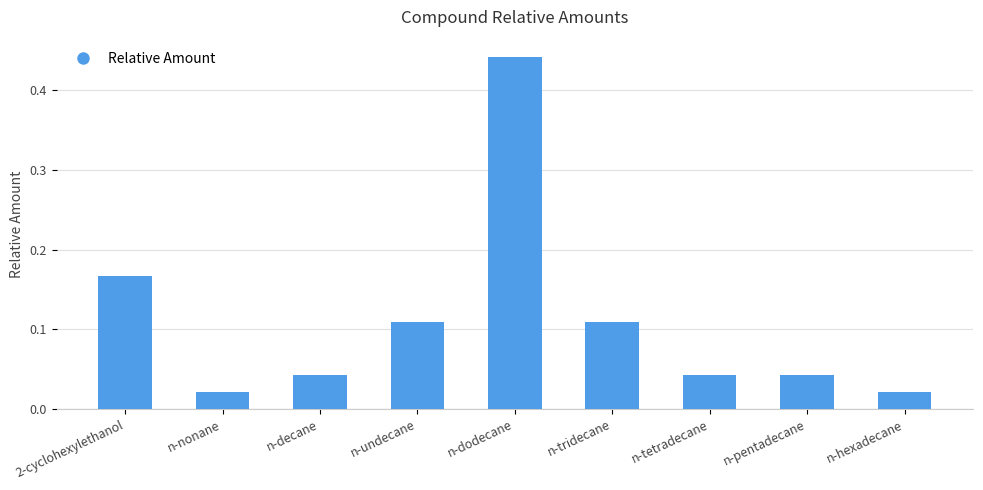

Count the number of categories in the chart.

9